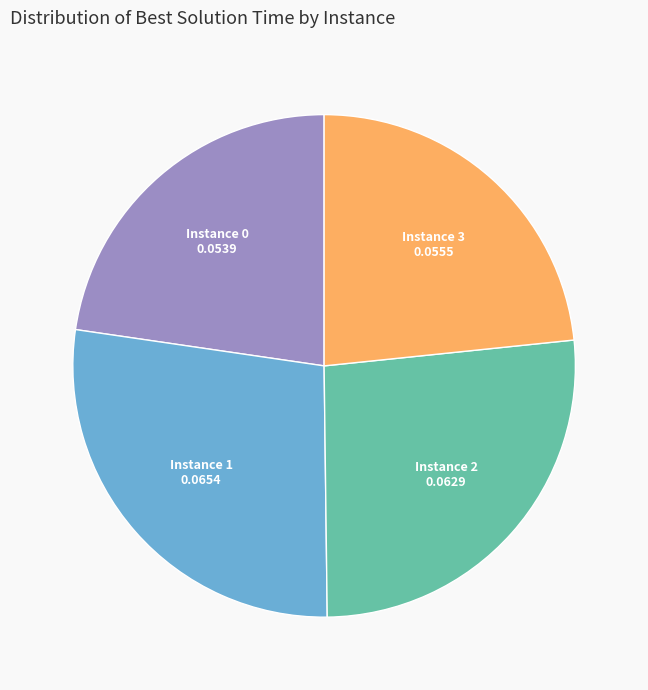

Is there any slice that represents more than half of the pie?

No